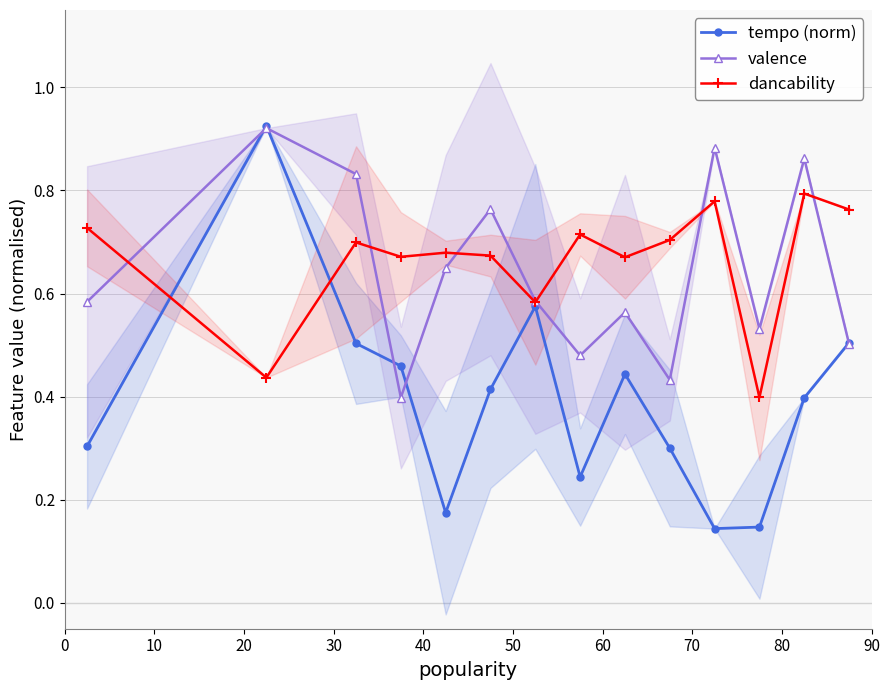

What is the sum of all tempo (norm) values?

5.5